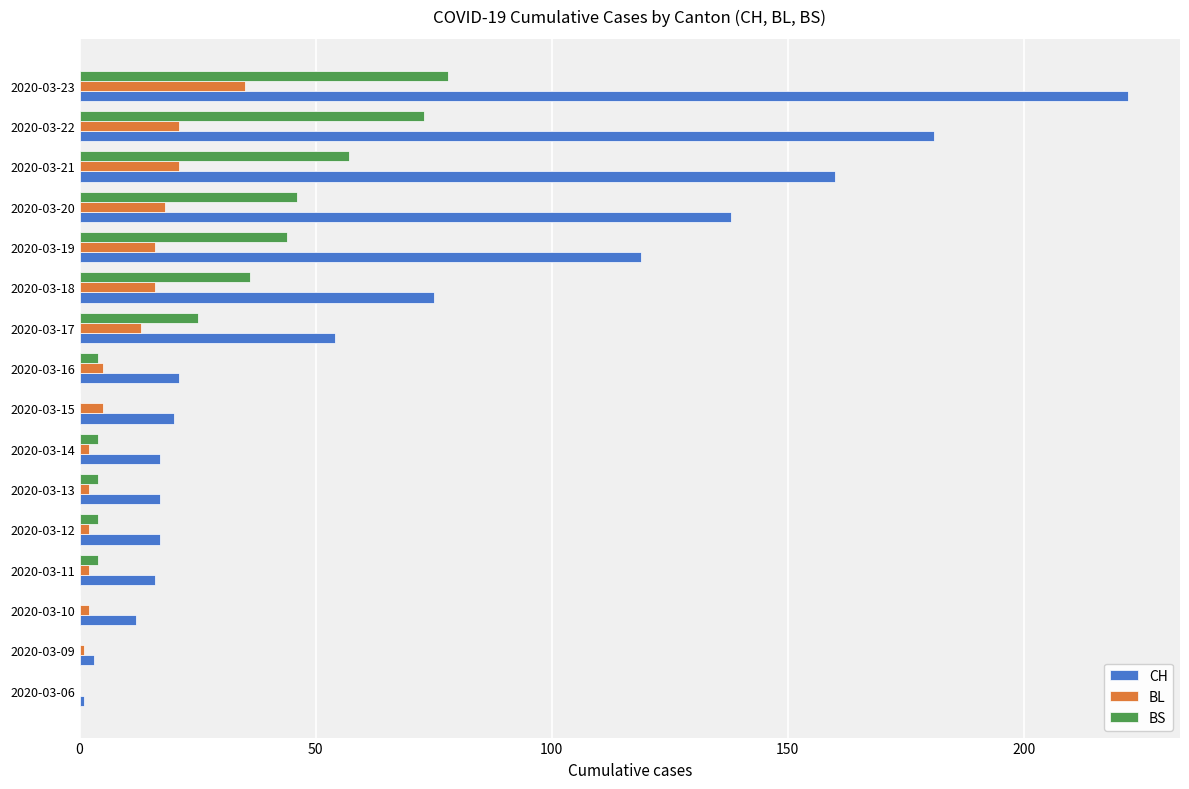

How many data points does each series have?

16